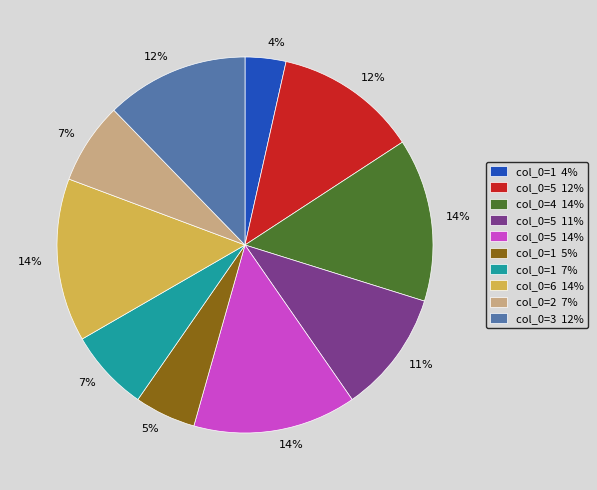

To the nearest percent, what percentage of the pie is col_0=5 14%?

14%